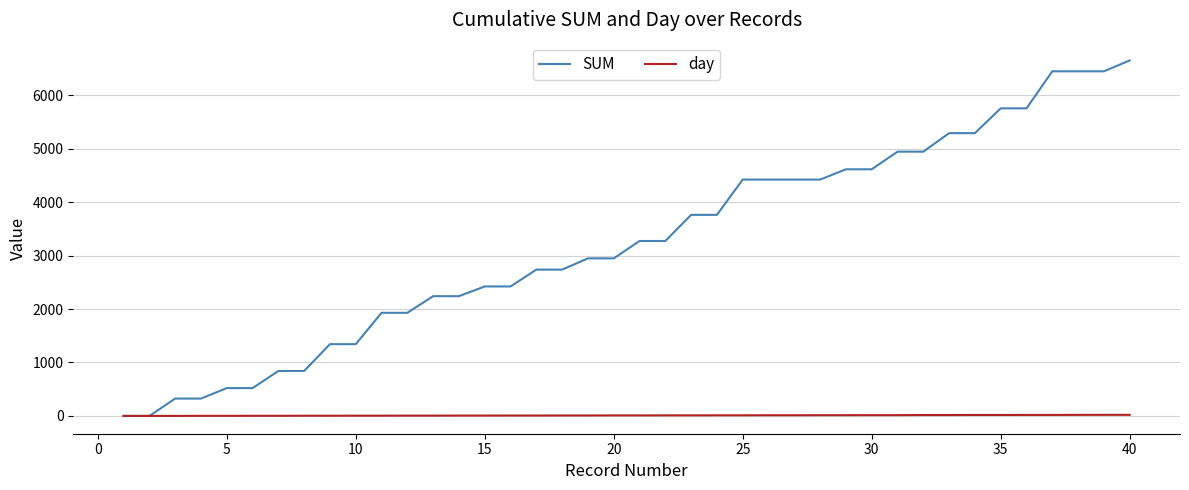

List the series in order of their peak value, lowest first.

day, SUM